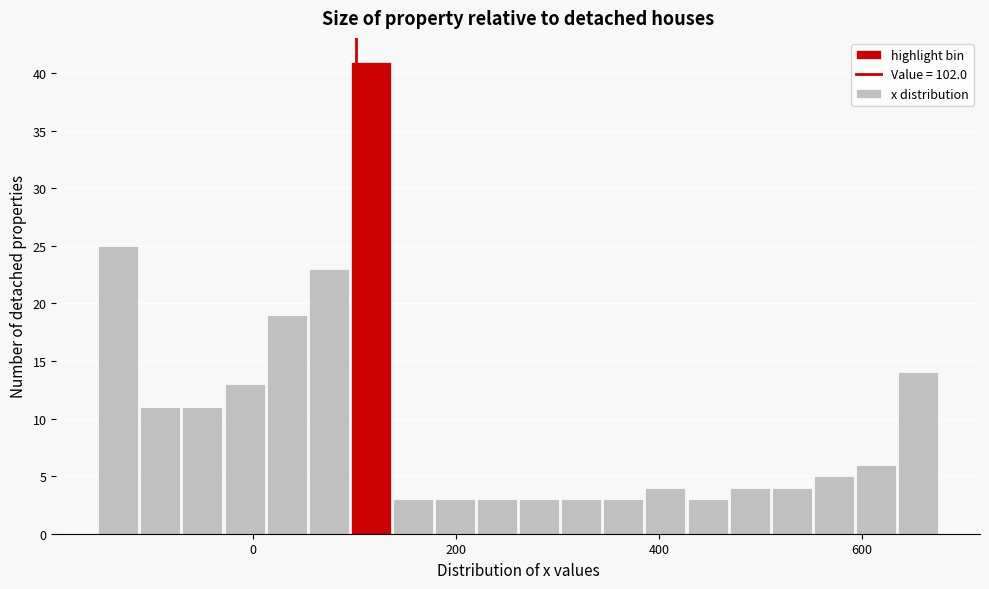

Read against the x-axis, roughly where is the centre of the tallest bar?

120